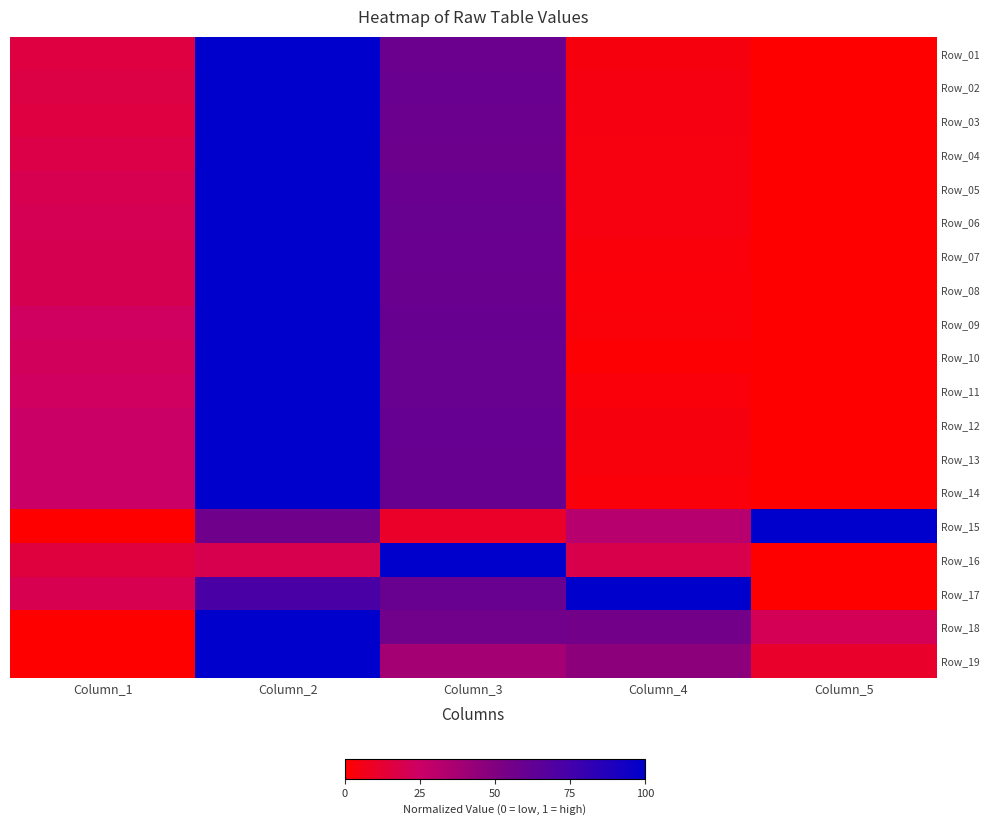

Which series has the largest range (max minus min)?

Row_01